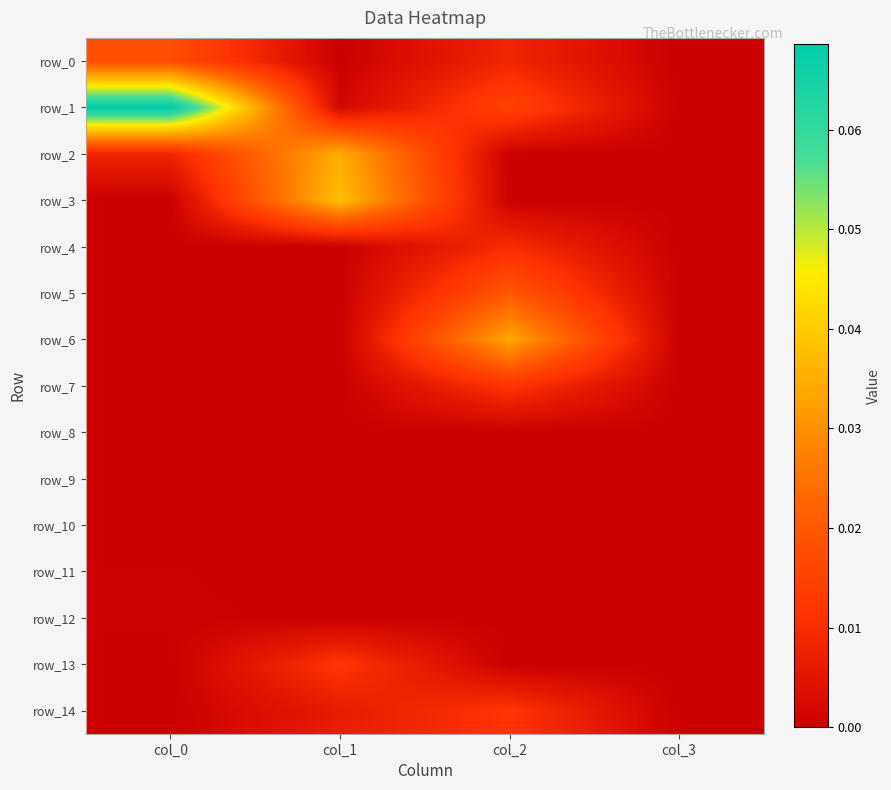

Reading right to left, list all the values displayed in this chart.

row_0: col_3=0.0	col_2=0.0	col_1=0.0	col_0=0.0
row_1: col_3=0.0	col_2=0.0	col_1=0.0	col_0=0.1
row_2: col_3=0.0	col_2=0.0	col_1=0.0	col_0=0.0
row_3: col_3=0.0	col_2=0.0	col_1=0.0	col_0=0.0
row_4: col_3=0.0	col_2=0.0	col_1=0.0	col_0=0.0
row_5: col_3=0.0	col_2=0.0	col_1=0.0	col_0=0.0
row_6: col_3=0.0	col_2=0.0	col_1=0.0	col_0=0.0
row_7: col_3=0.0	col_2=0.0	col_1=0.0	col_0=0.0
row_8: col_3=0.0	col_2=0.0	col_1=0.0	col_0=0.0
row_9: col_3=0.0	col_2=0.0	col_1=0.0	col_0=0.0
row_10: col_3=0.0	col_2=0.0	col_1=0.0	col_0=0.0
row_11: col_3=0.0	col_2=0.0	col_1=0.0	col_0=0.0
row_12: col_3=0.0	col_2=0.0	col_1=0.0	col_0=0.0
row_13: col_3=0.0	col_2=0.0	col_1=0.0	col_0=0.0
row_14: col_3=0.0	col_2=0.0	col_1=0.0	col_0=0.0